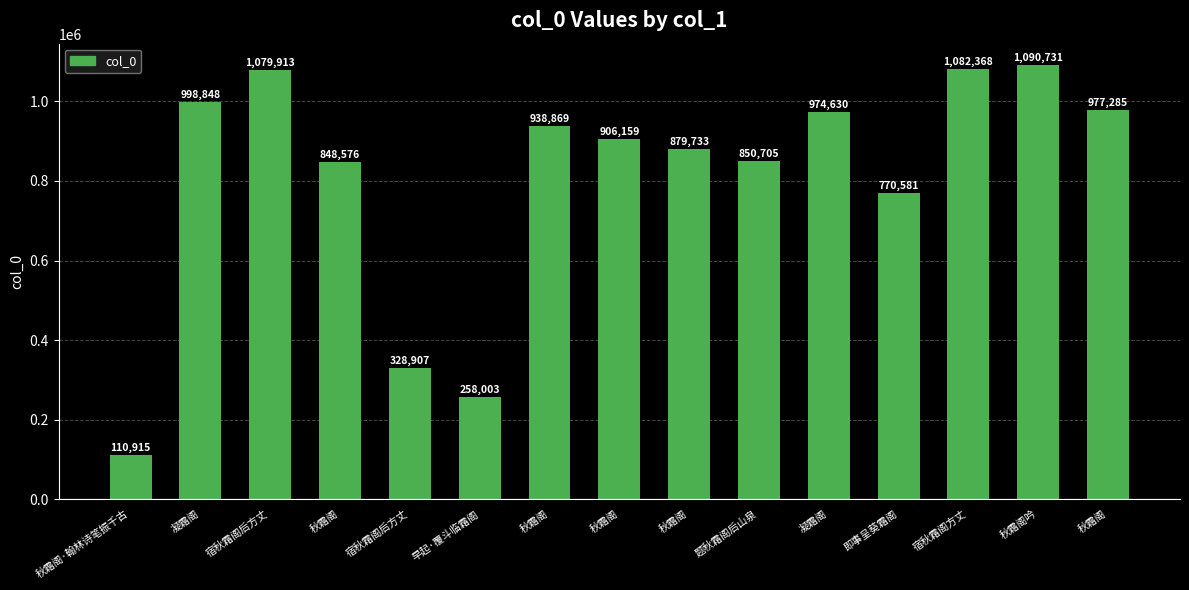

How many distinct data groups are displayed?

1